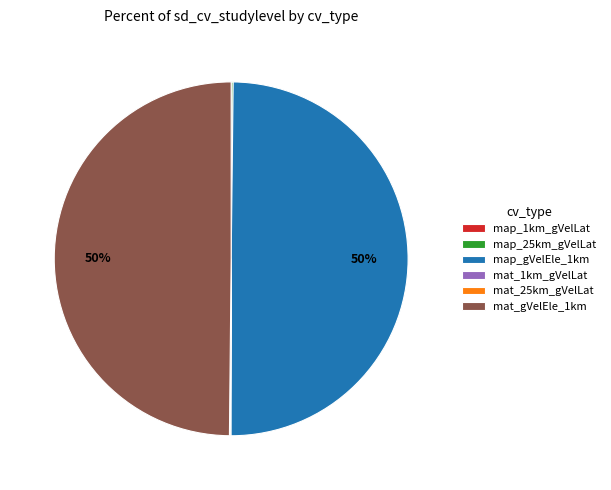

What percentage is the mat_gVelEle_1km slice, to the nearest percent?

50%